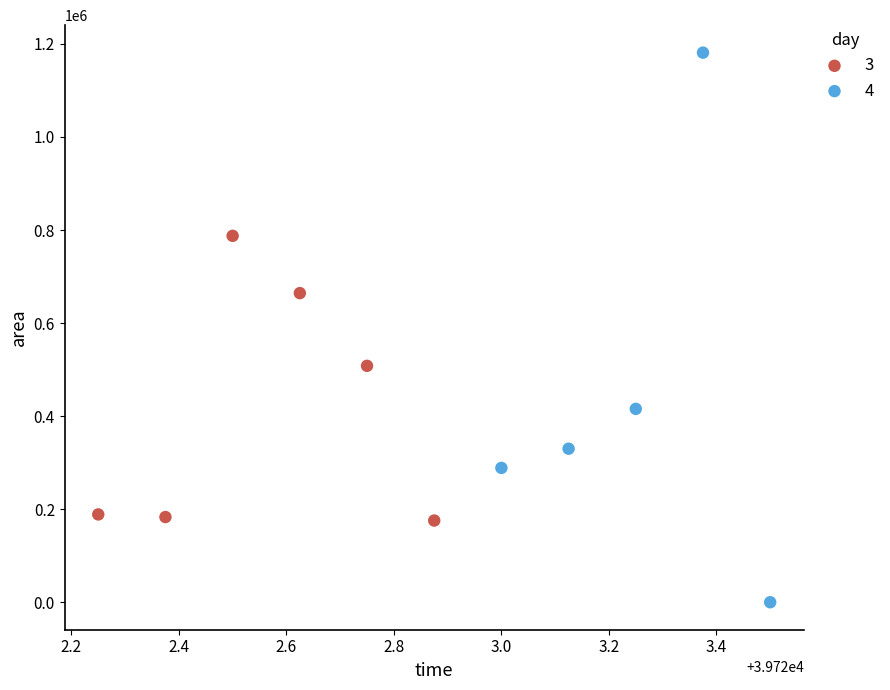

Which series contains the highest Y value?

4